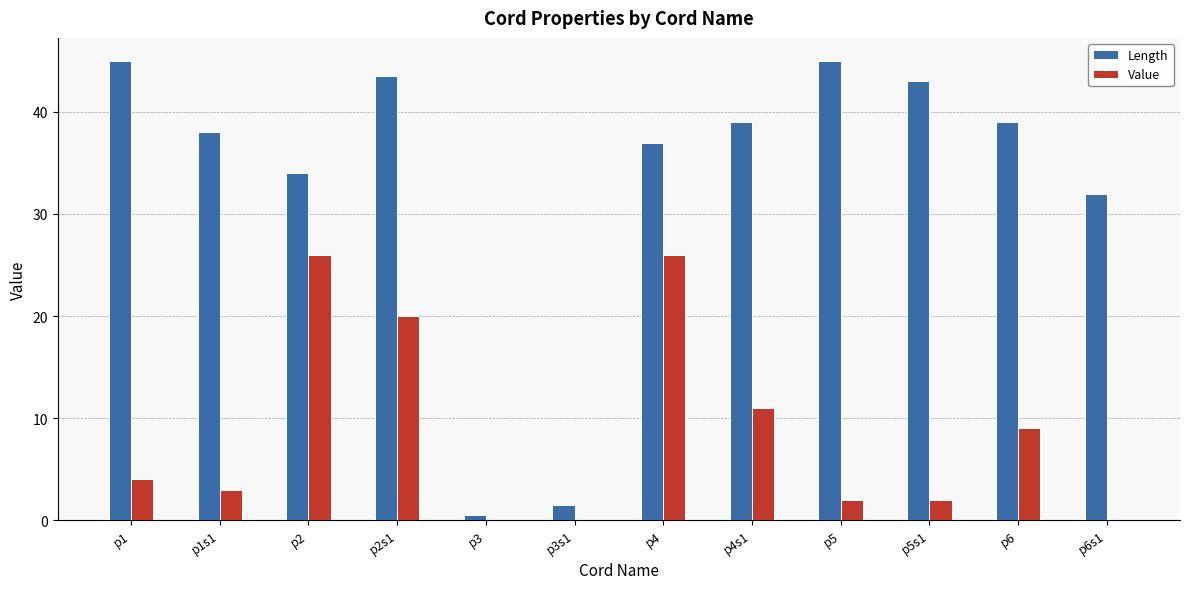

What is the sum of all Value values?

103.0